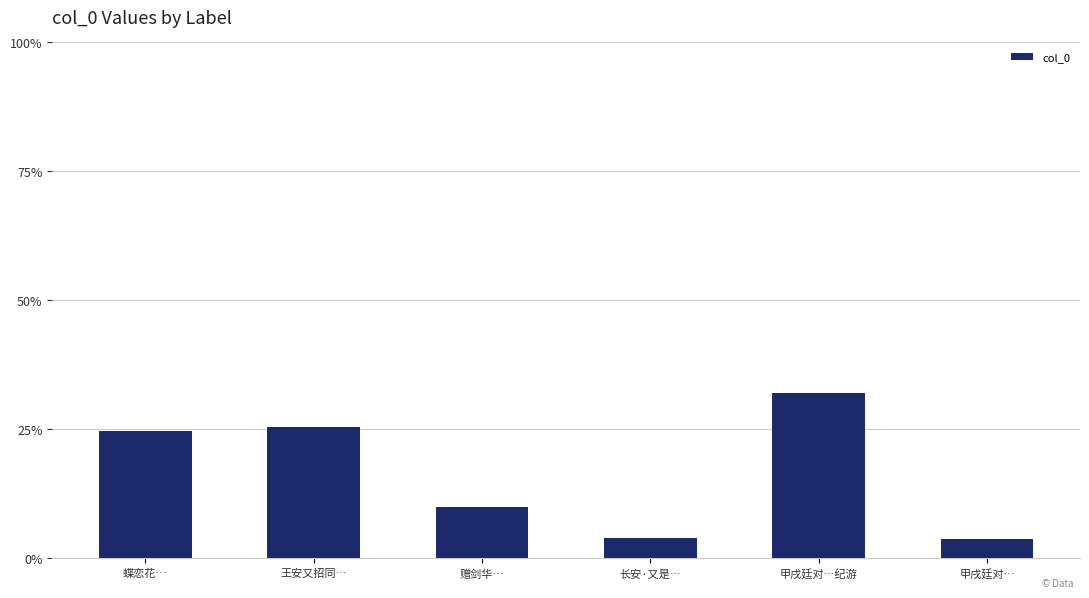

Read the value at 长安·又是….

3.9